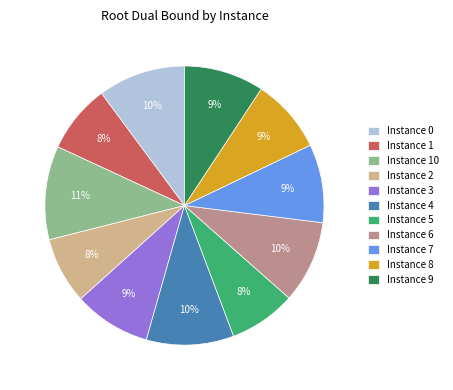

Do Instance 1 and Instance 0 together represent more than half of the pie?

No